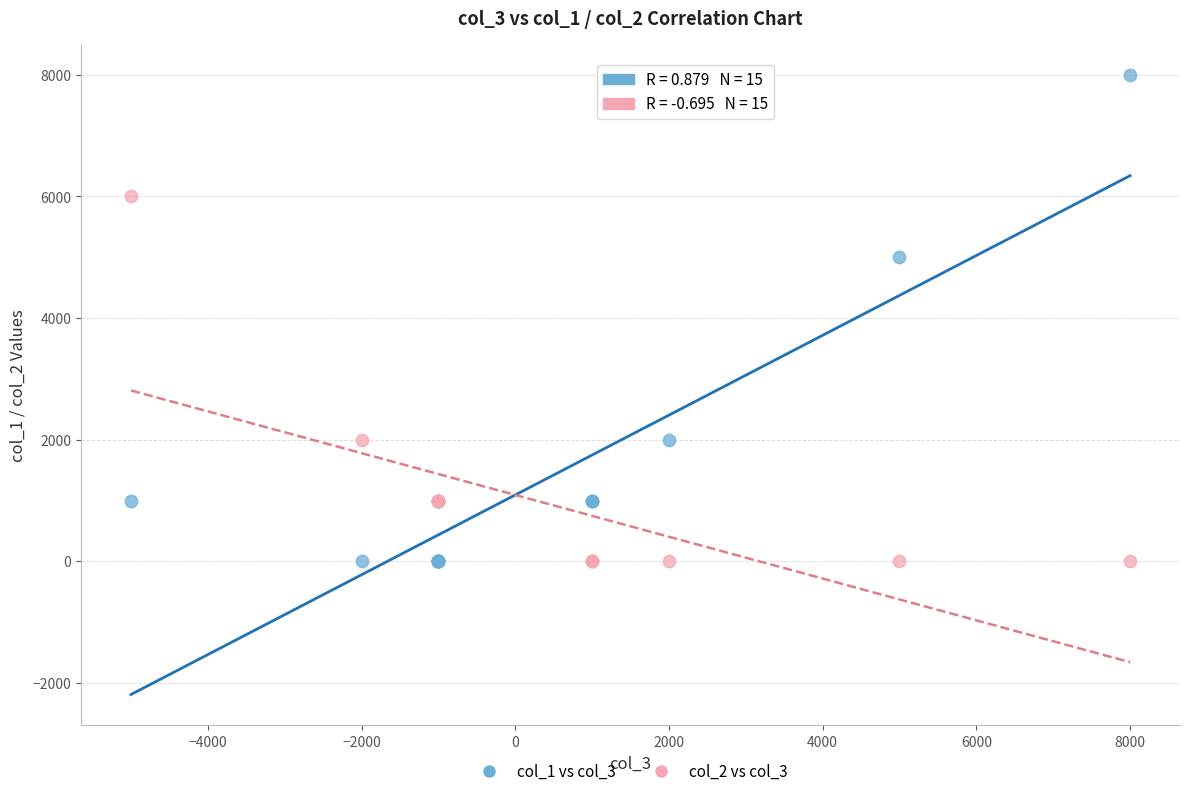

Across all series, what Y value is closest to 4000?

5000